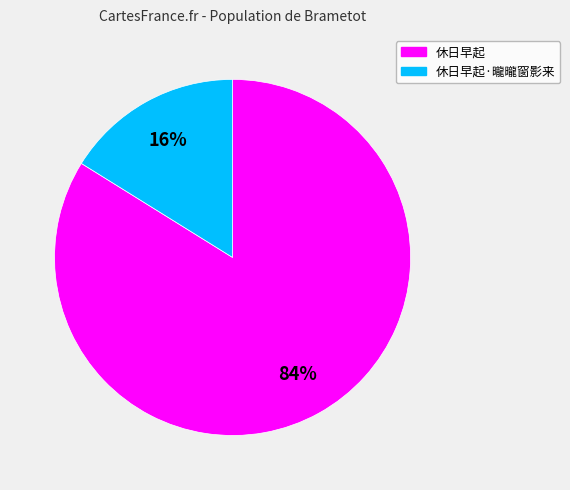

To the nearest percent, what is the average slice percentage?

50%